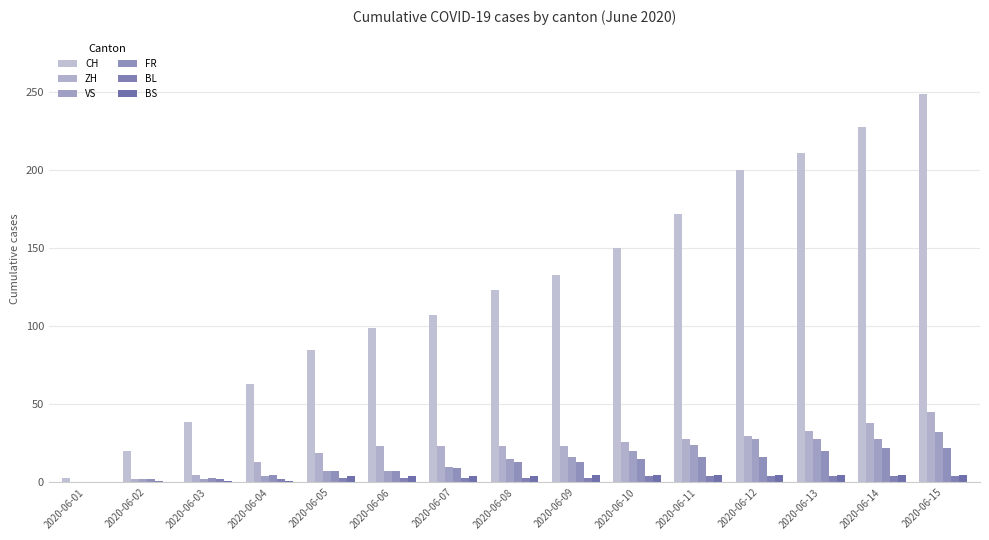

What is the value of the VS bar at the 8th from the left?

15